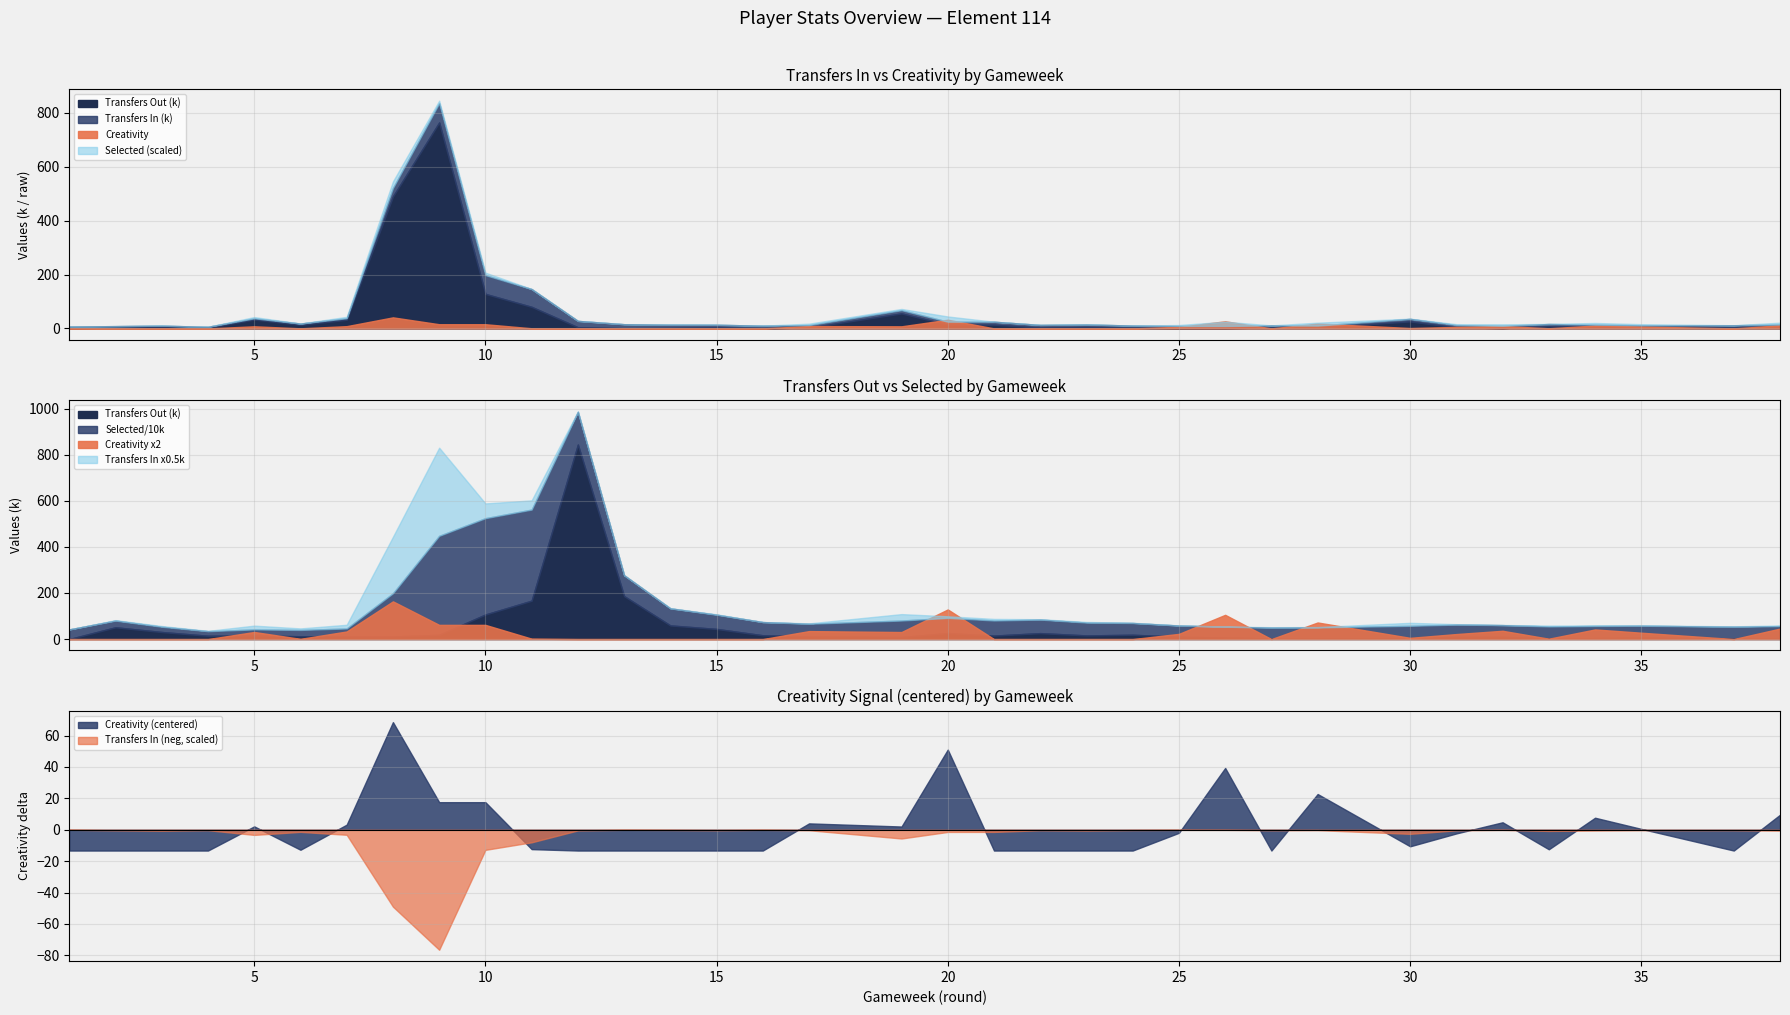

How many data points does each series have?

35